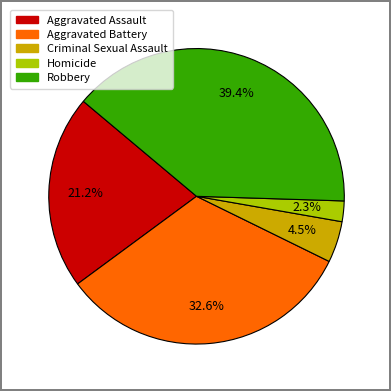

Rank the categories by value from highest to lowest.

Robbery, Aggravated Battery, Aggravated Assault, Criminal Sexual Assault, Homicide